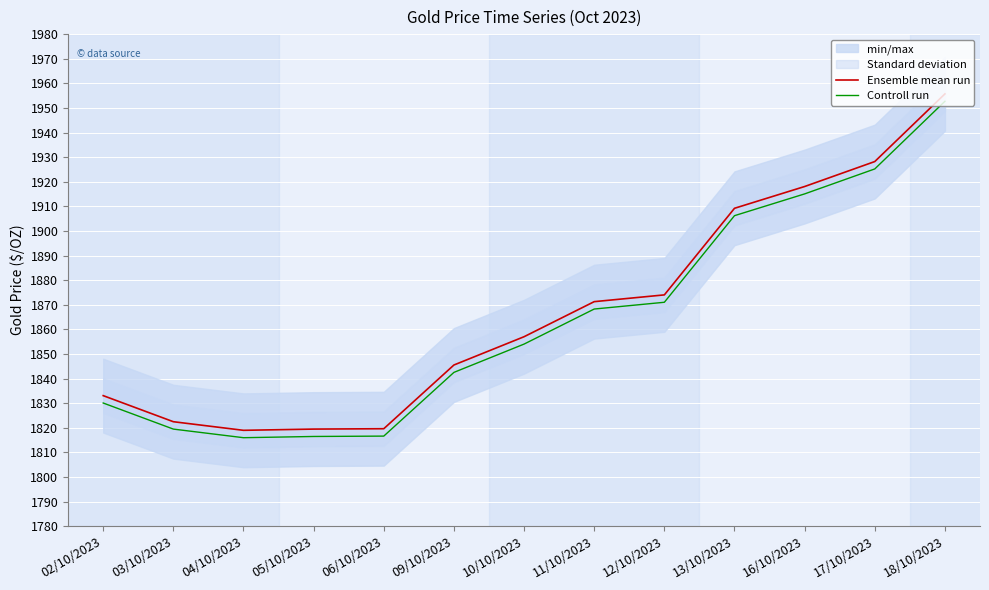

What is the minimum value for Controll run?

1816.0